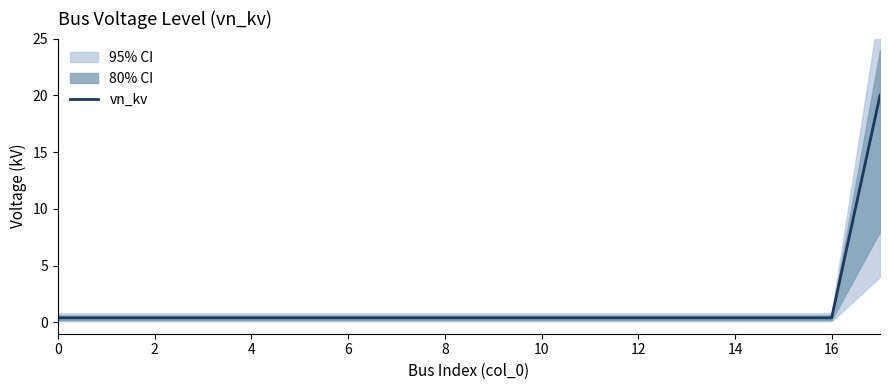

Is it true that the value at 17 is 20.0?

True